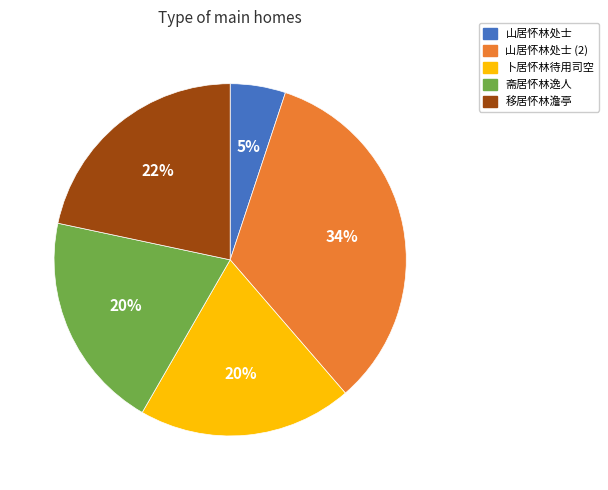

The 移居怀林澹亭 slice represents 22% of the pie. True or false?

True